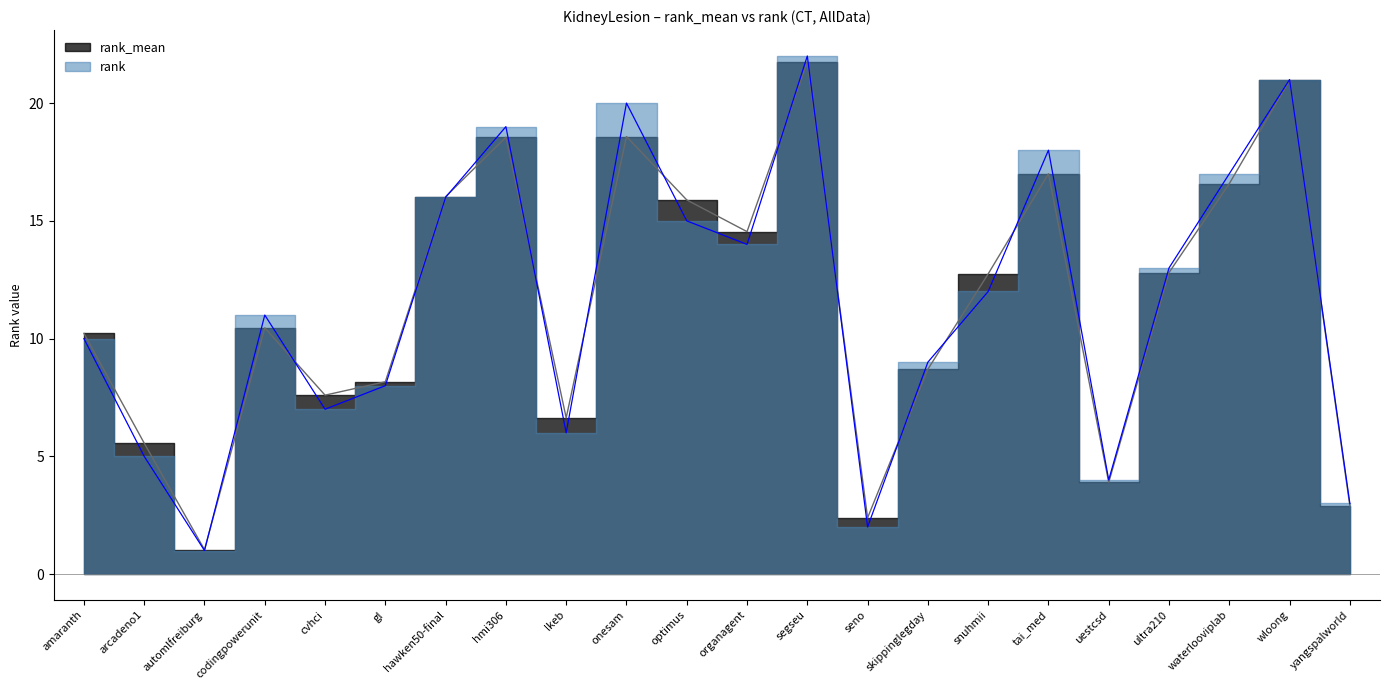

Reading left to right, extract all data points from this chart.

rank_mean: 10.2	5.6	1.0	10.5	7.6	8.2	16.0	18.6	6.6	18.6	15.9	14.5	21.7	2.4	8.7	12.7	17.0	3.9	12.8	16.6	21.0	2.9
rank: 10.0	5.0	1.0	11.0	7.0	8.0	16.0	19.0	6.0	20.0	15.0	14.0	22.0	2.0	9.0	12.0	18.0	4.0	13.0	17.0	21.0	3.0